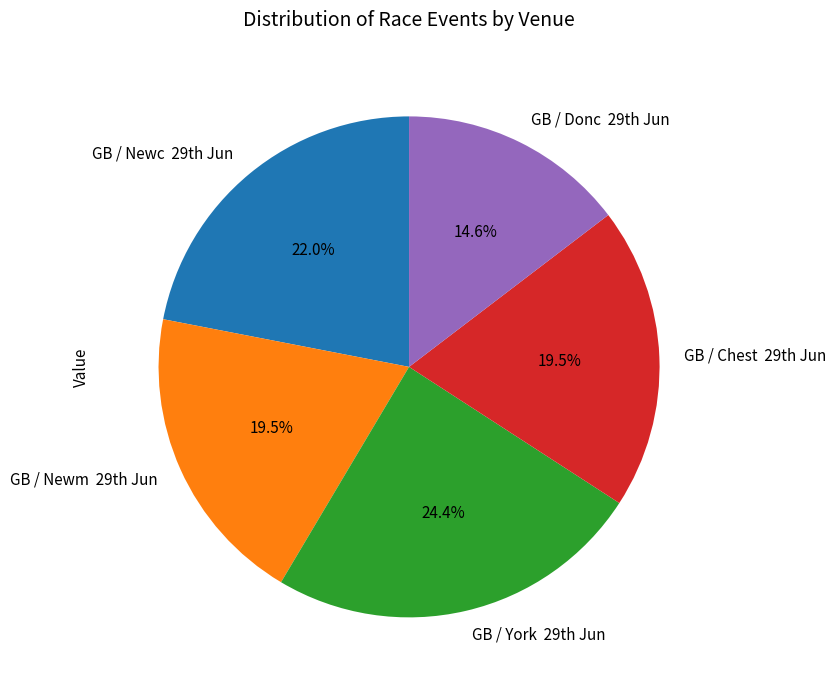

Is there a majority slice in this chart?

No